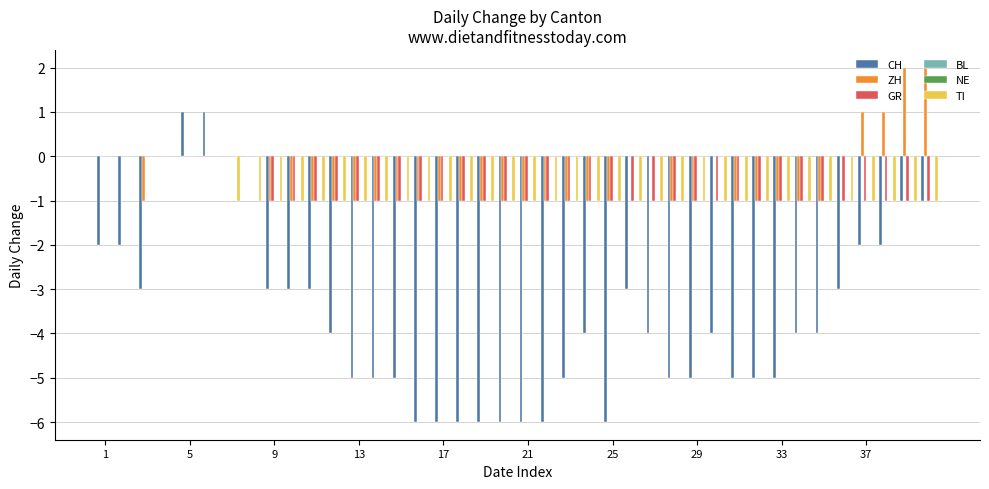

Is the value of GR at 26 greater than the value of BL at 17?

No